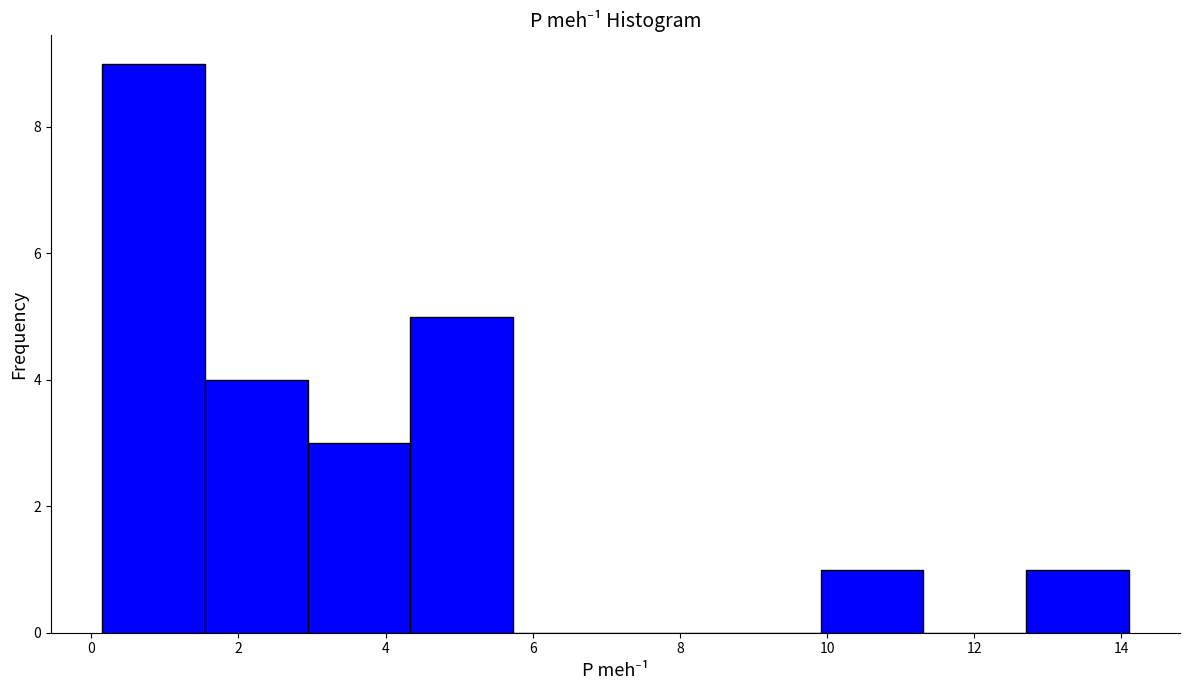

What is the height of the bar covering 0.2 to 1.6 on the x-axis? Neither the bar edges nor the heights are printed on the chart, so give them approximately, as read against the axes.

9